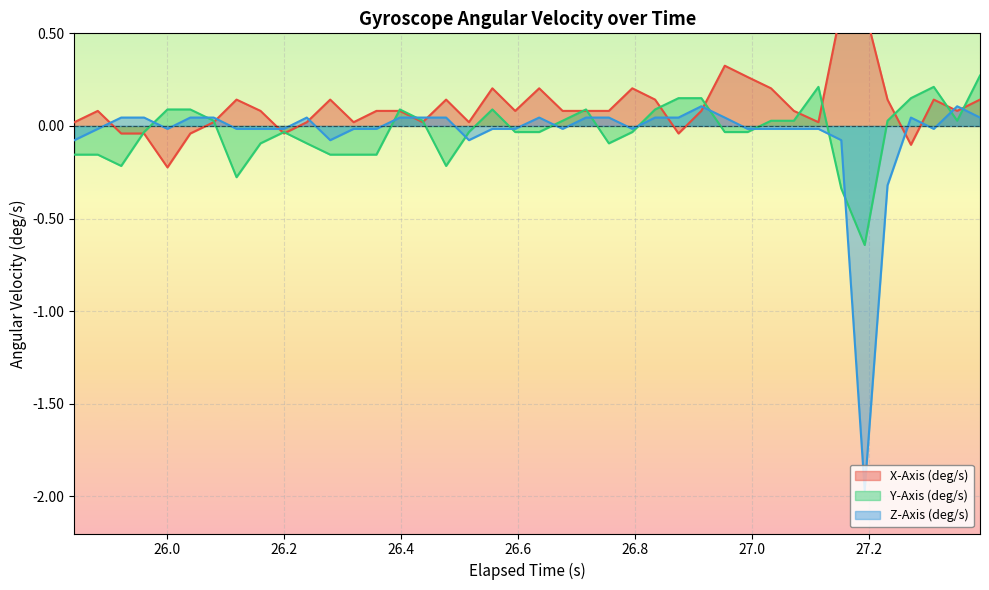

At how many categories does at least one series exceed -1?

40